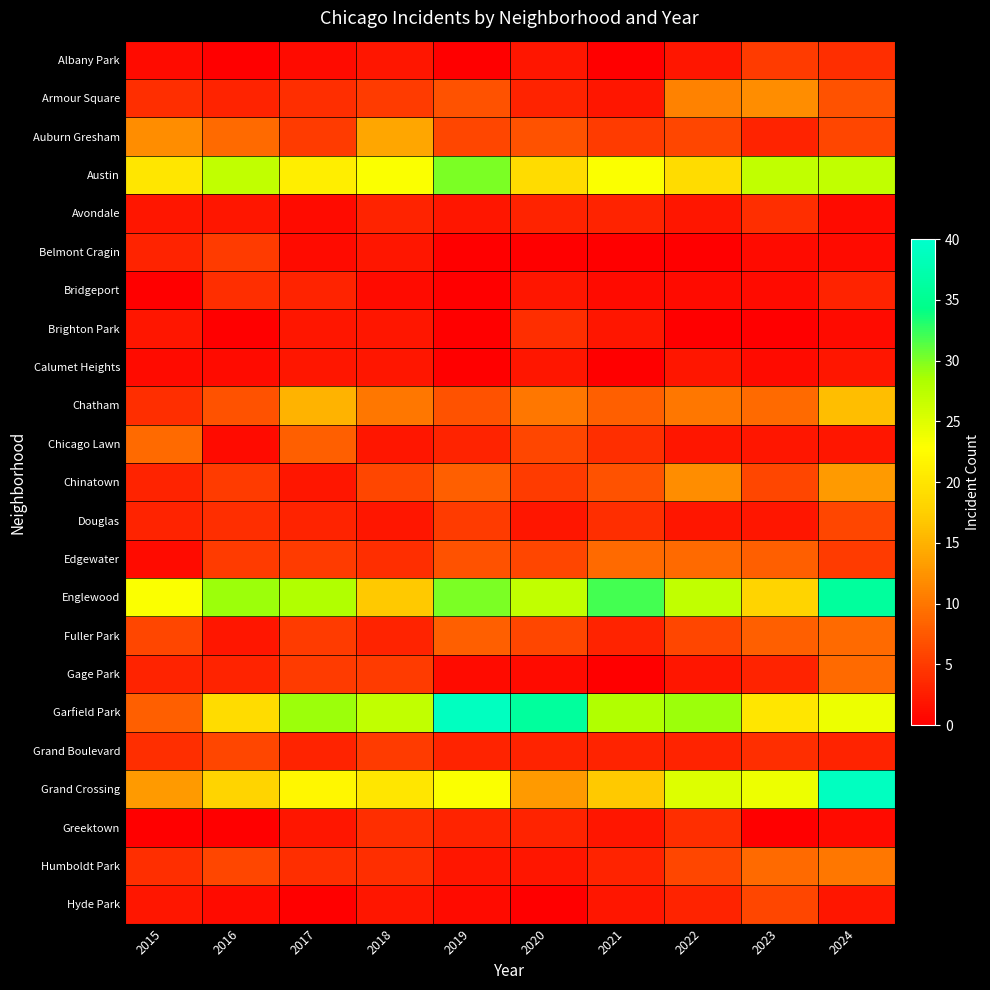

What is the difference between the highest and lowest values at 2020?

36